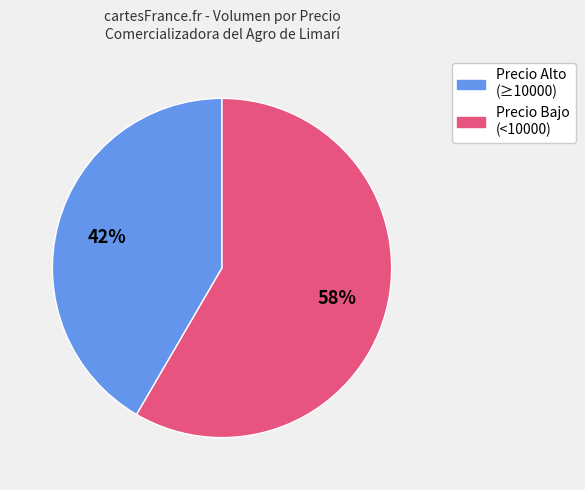

Is there a majority slice in this chart?

Yes